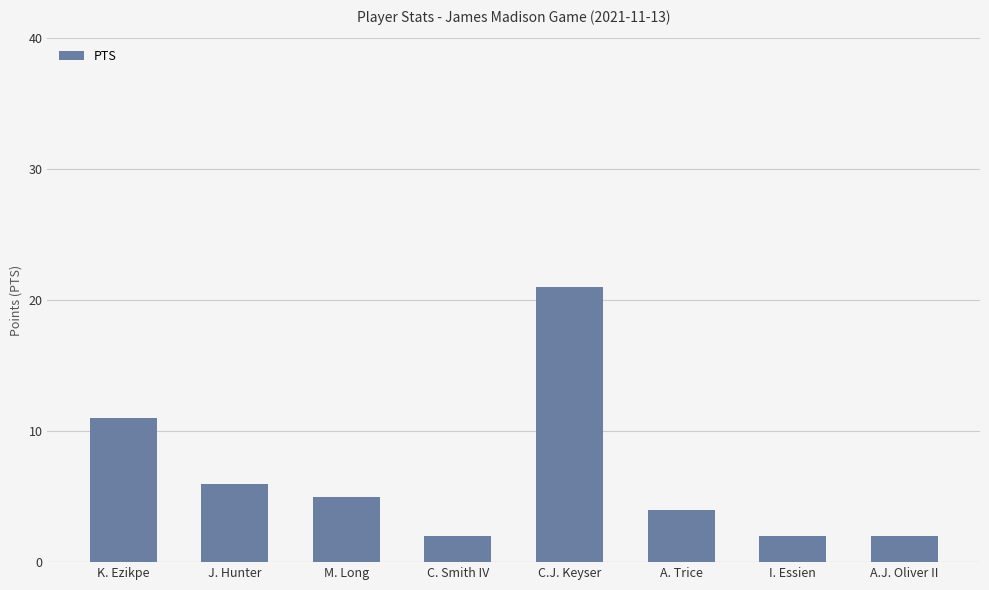

What position from the right is C. Smith IV?

5